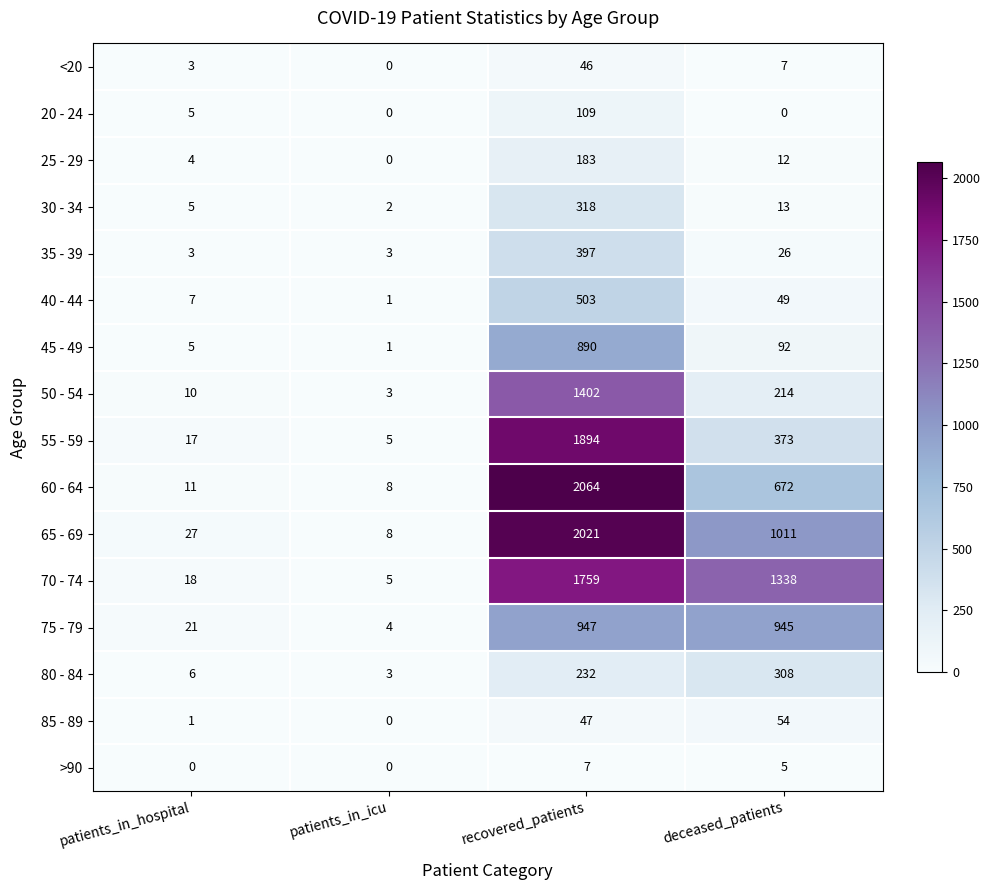

What is the spread (max minus min) of values at patients_in_icu?

8